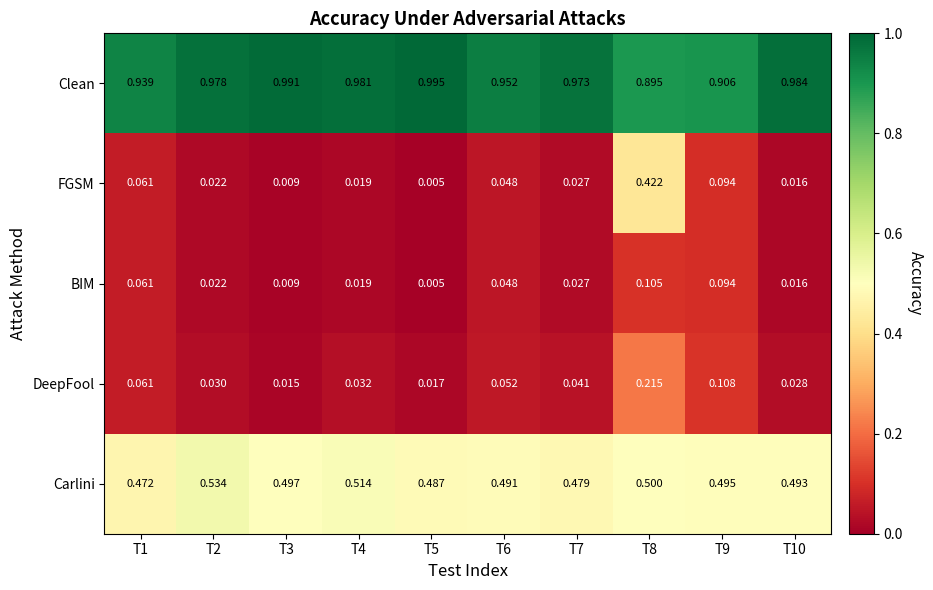

Which series changed the most between T2 and T5?

Carlini